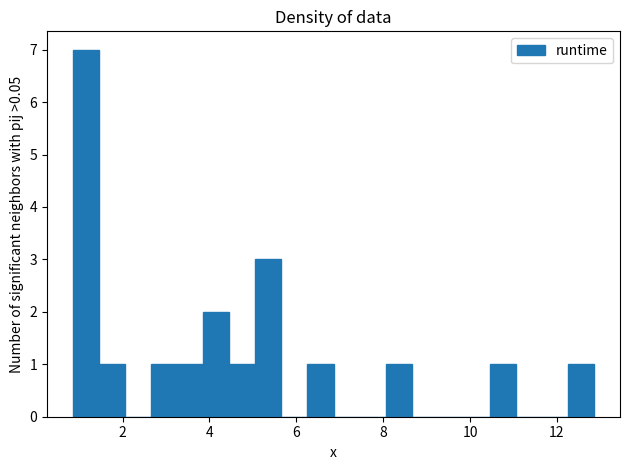

Read against the x-axis, roughly where is the centre of the tallest bar?

1.2